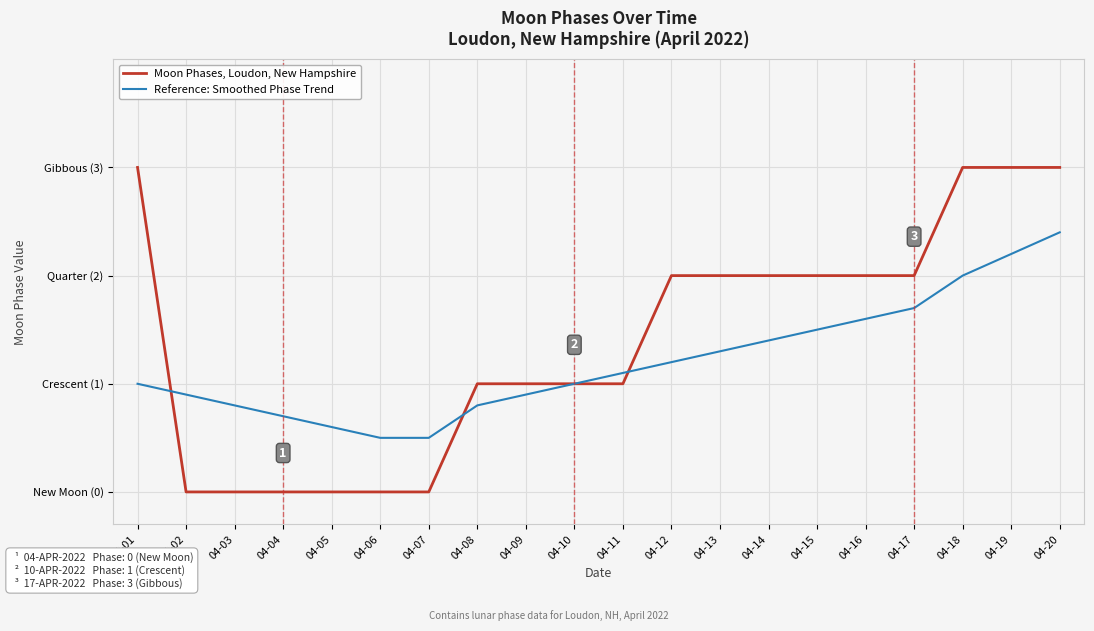

What is the total value across all series at 04-11?

2.1